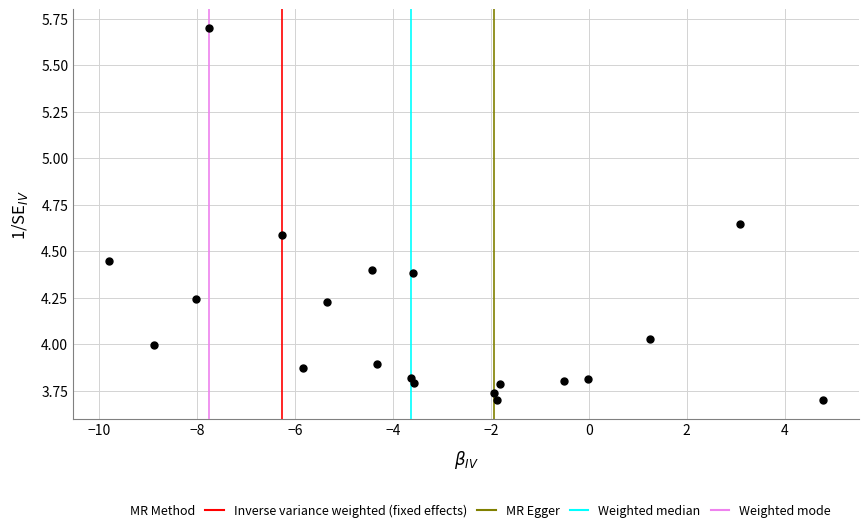

What is the range of X values (max minus min)?

14.6